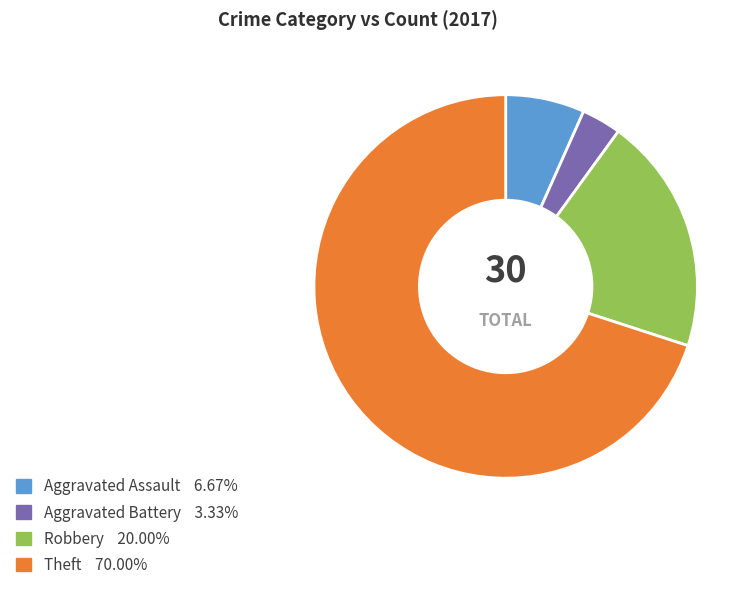

Count the number of slices in the pie.

4